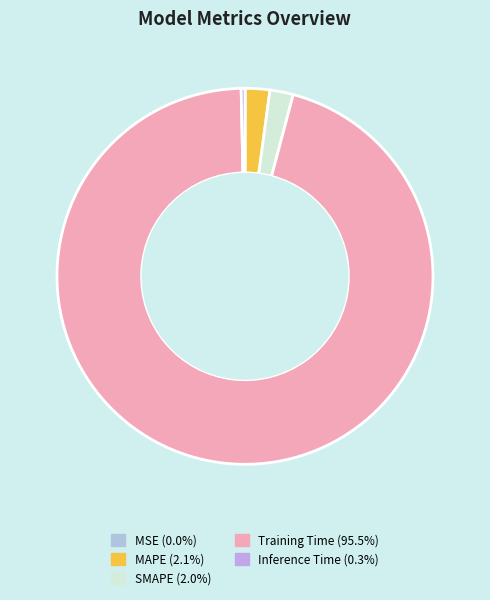

How many segments does this pie chart have?

5